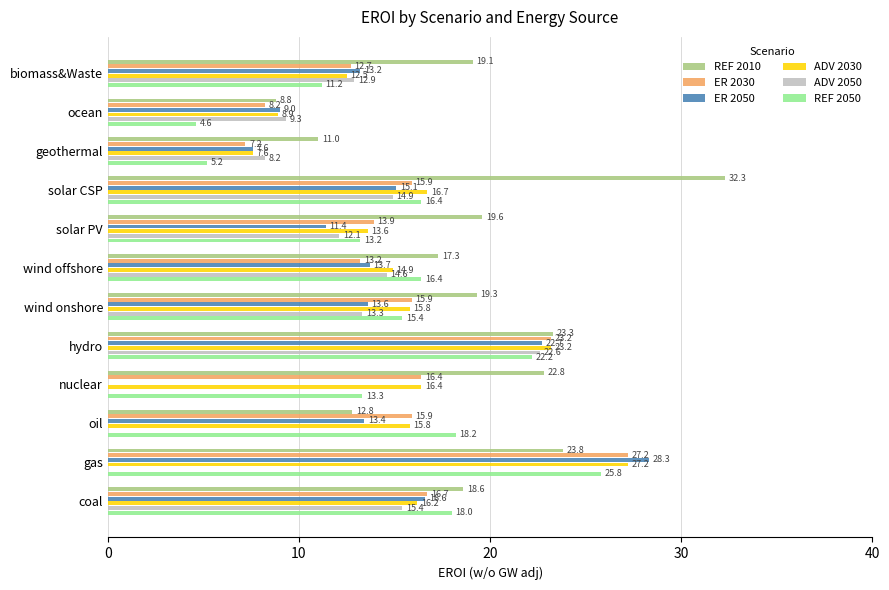

Where is REF 2010 nearest to the value 20?

solar PV